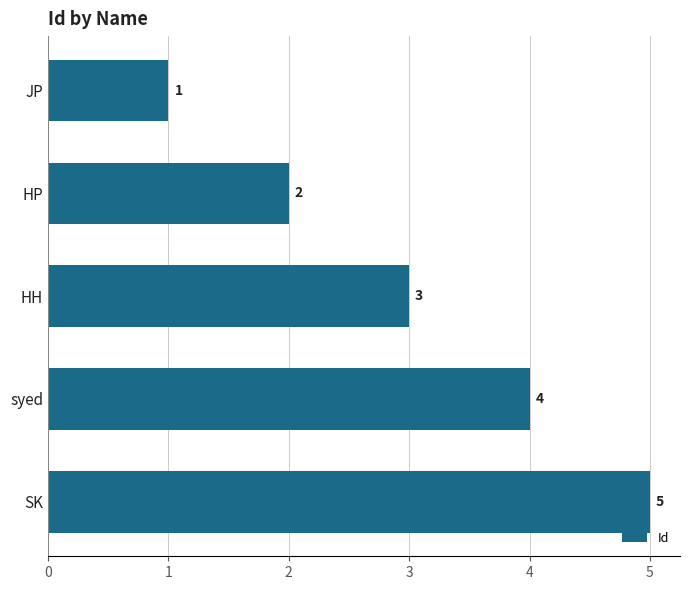

List the labels in order of value, largest first.

SK, syed, HH, HP, JP